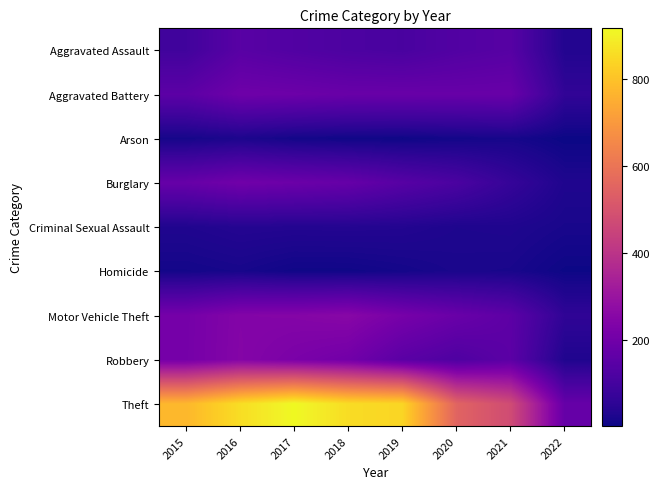

What is the difference between the highest and lowest values at 2015?

761